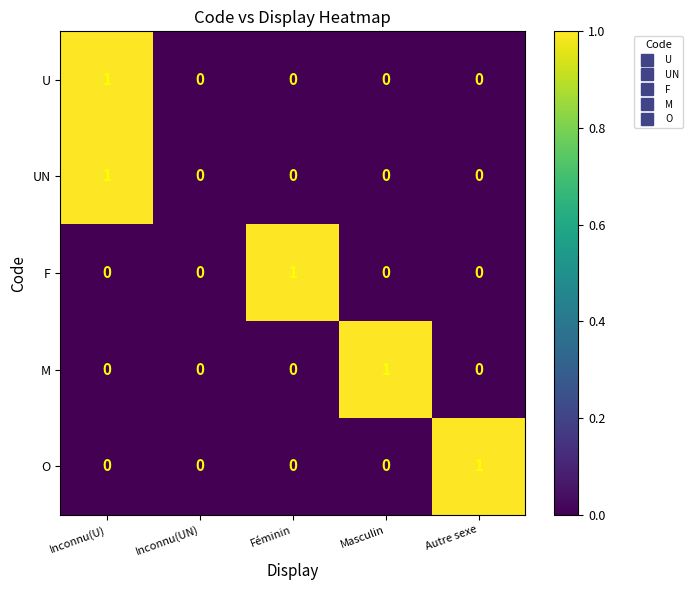

The F series shows 0 at Inconnu(U). True or false?

True